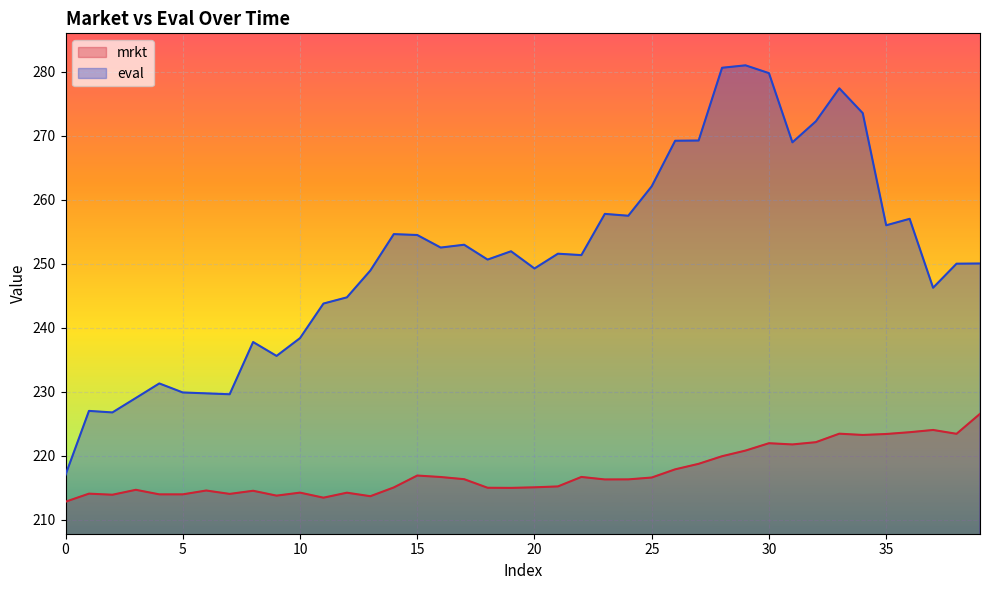

Which series has the largest range (max minus min)?

eval